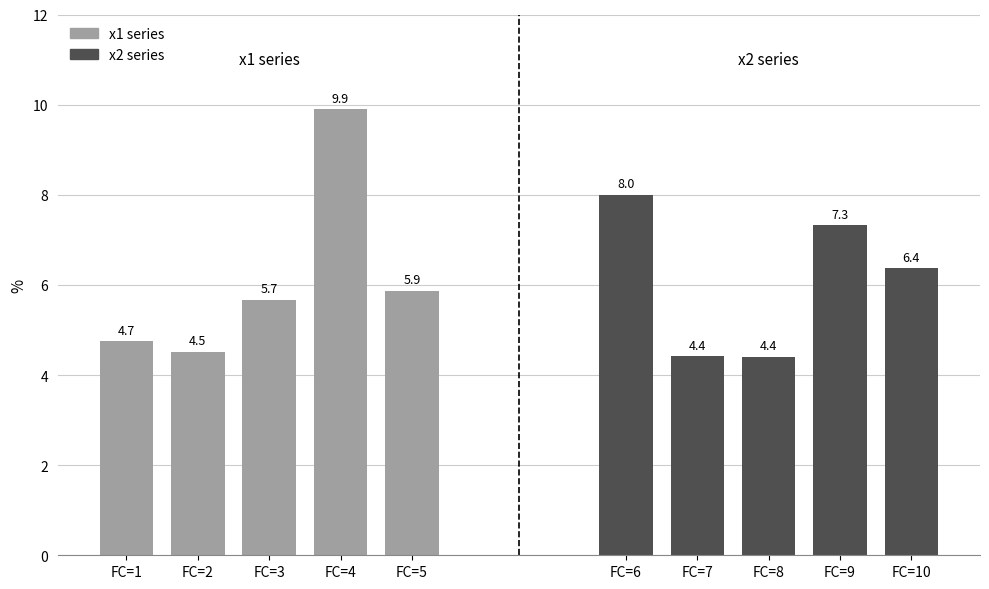

How many values in the x1 series series exceed 5?

3